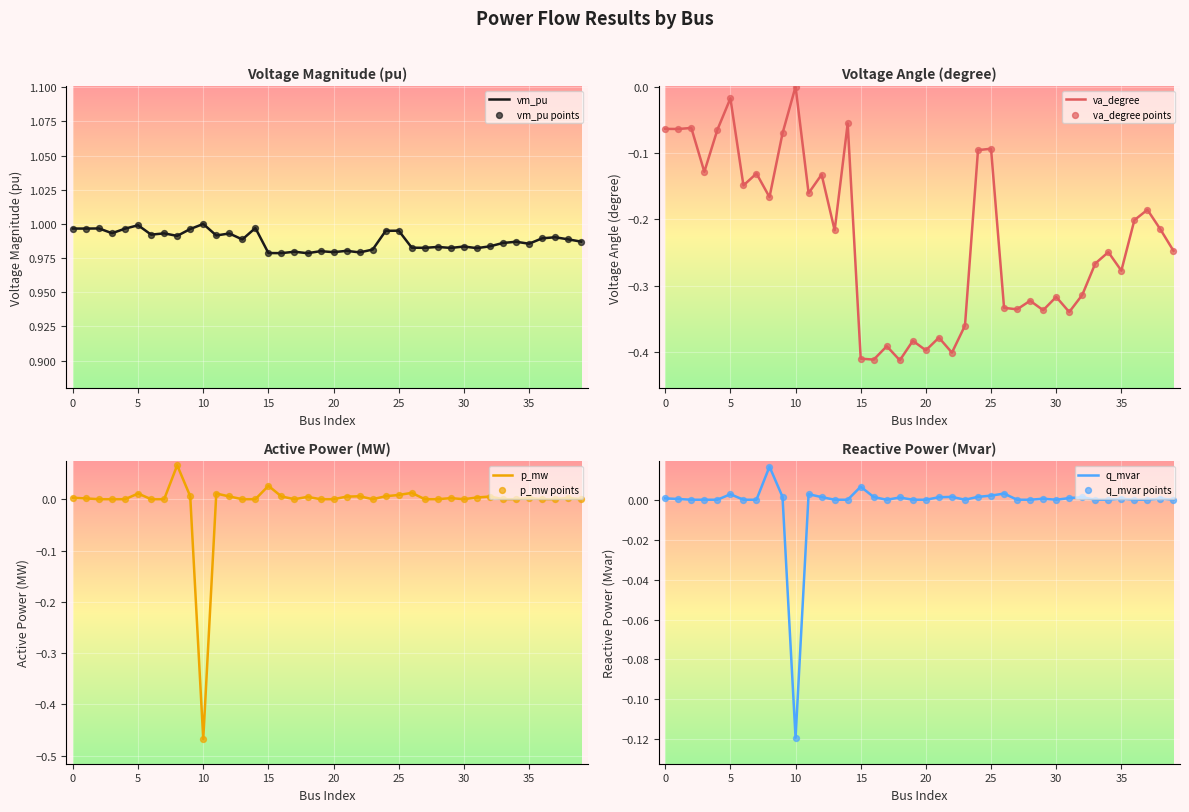

What is the total value across all series at 36?

0.8